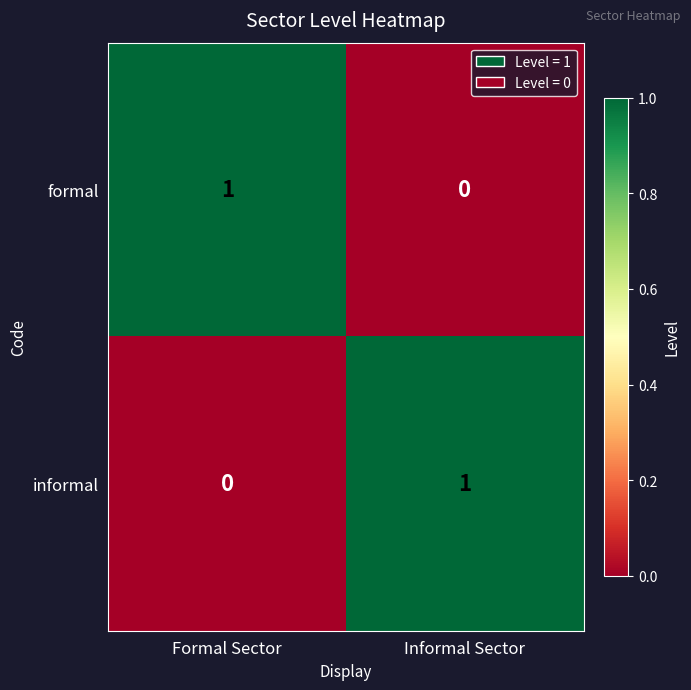

Reading left to right, extract all data points from this chart.

formal: Formal Sector=1	Informal Sector=0
informal: Formal Sector=0	Informal Sector=1